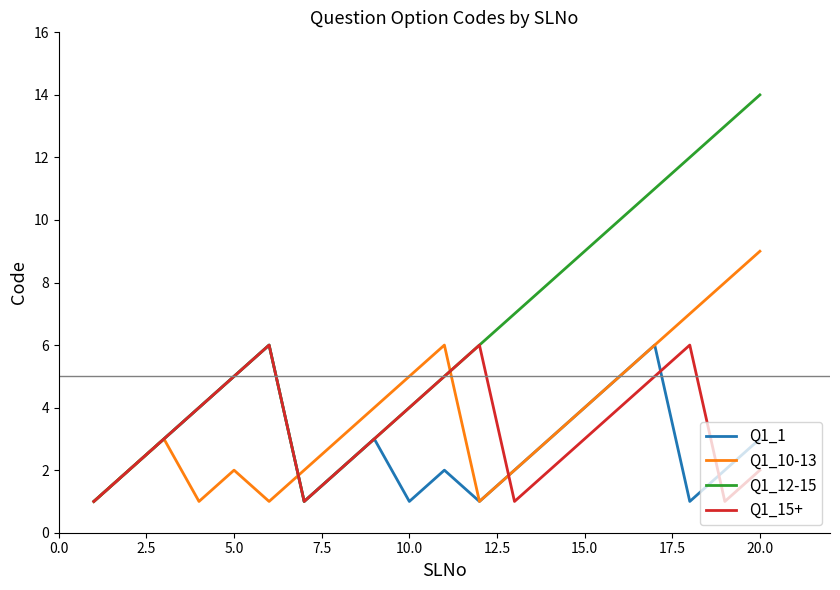

True or false: Q1_12-15 has more than 0 interior local peaks.

True